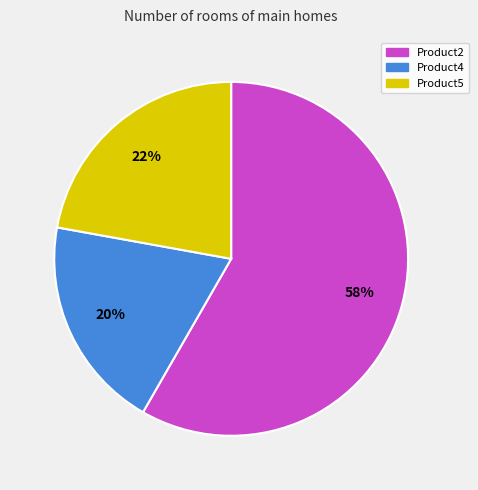

What is the ratio of the value at Product5 to the value at Product2?

0.4